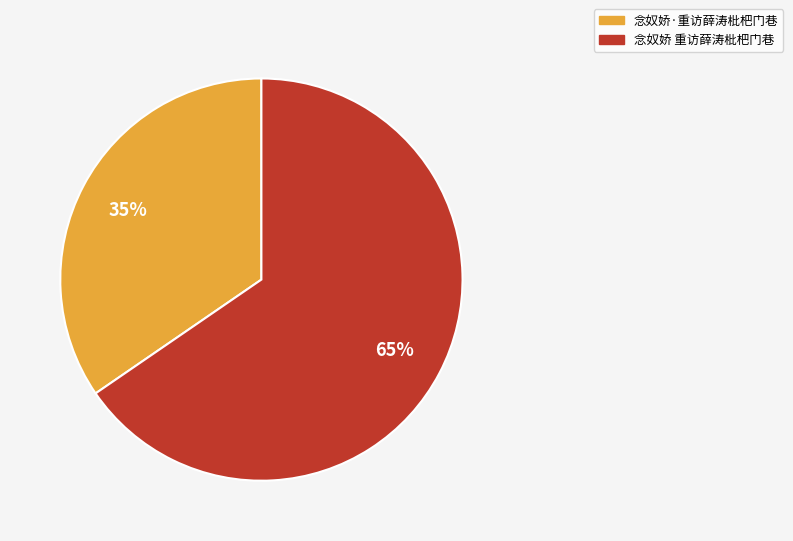

How many slices are in this pie chart?

2